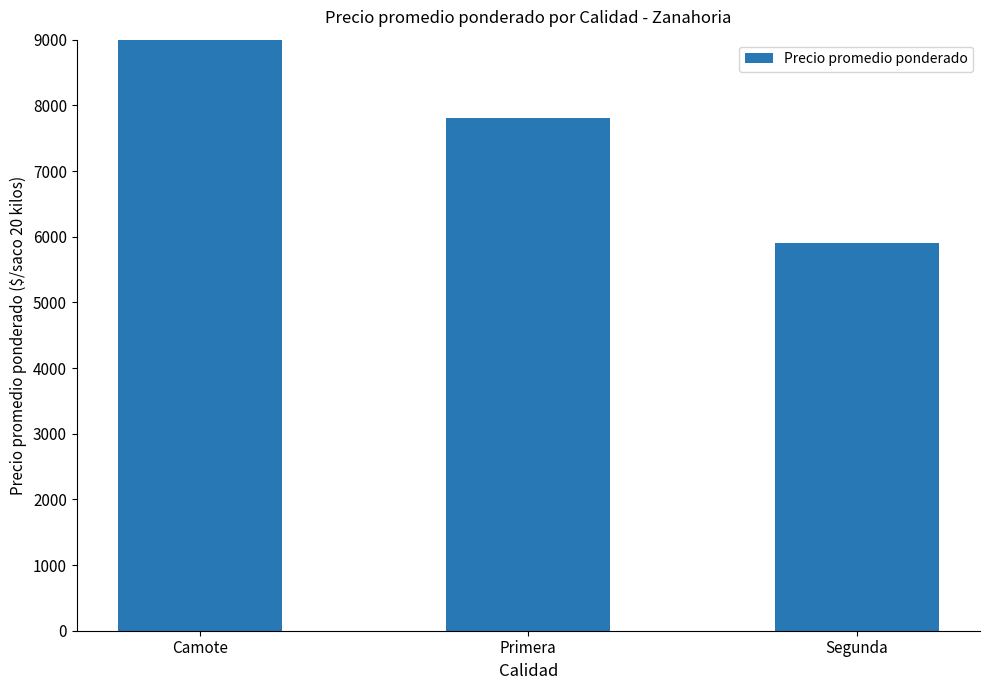

Count the number of categories in the chart.

3